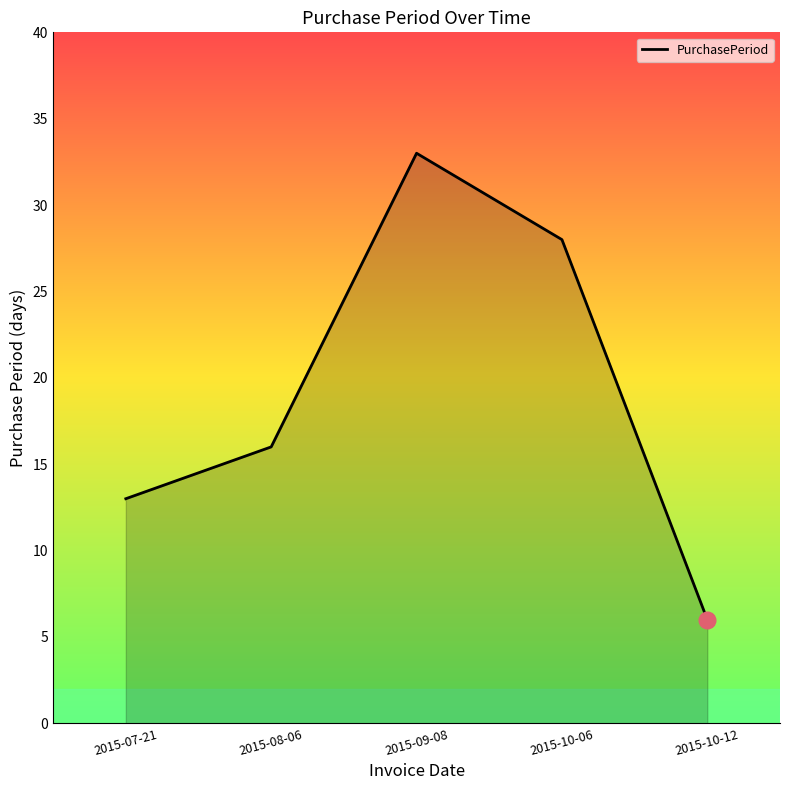

What is the sum of the values at 2015-10-06 and 2015-08-06?

44